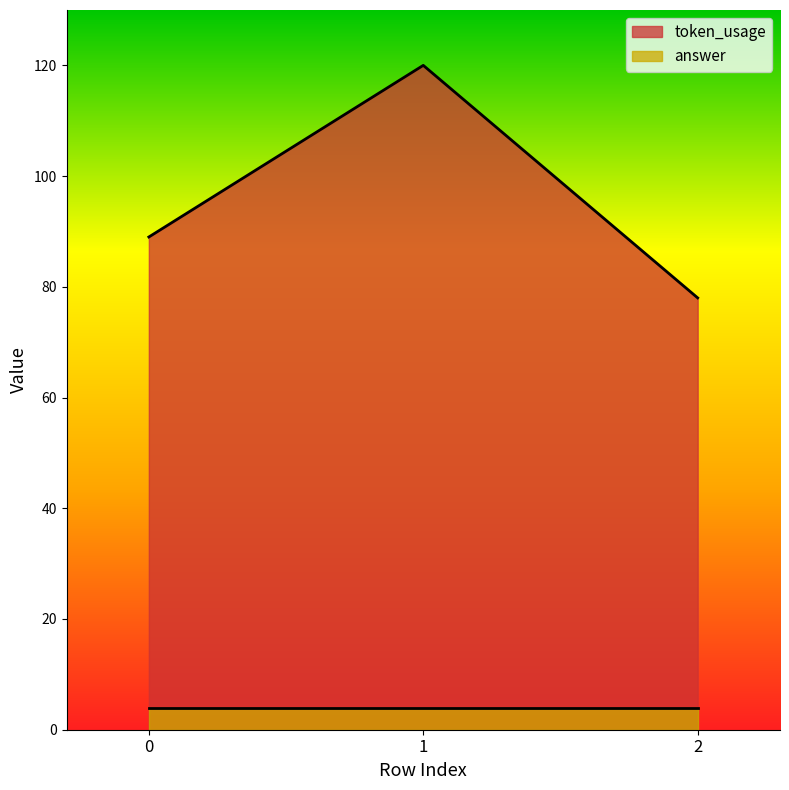

True or false: the data shows 18 at 2.

False